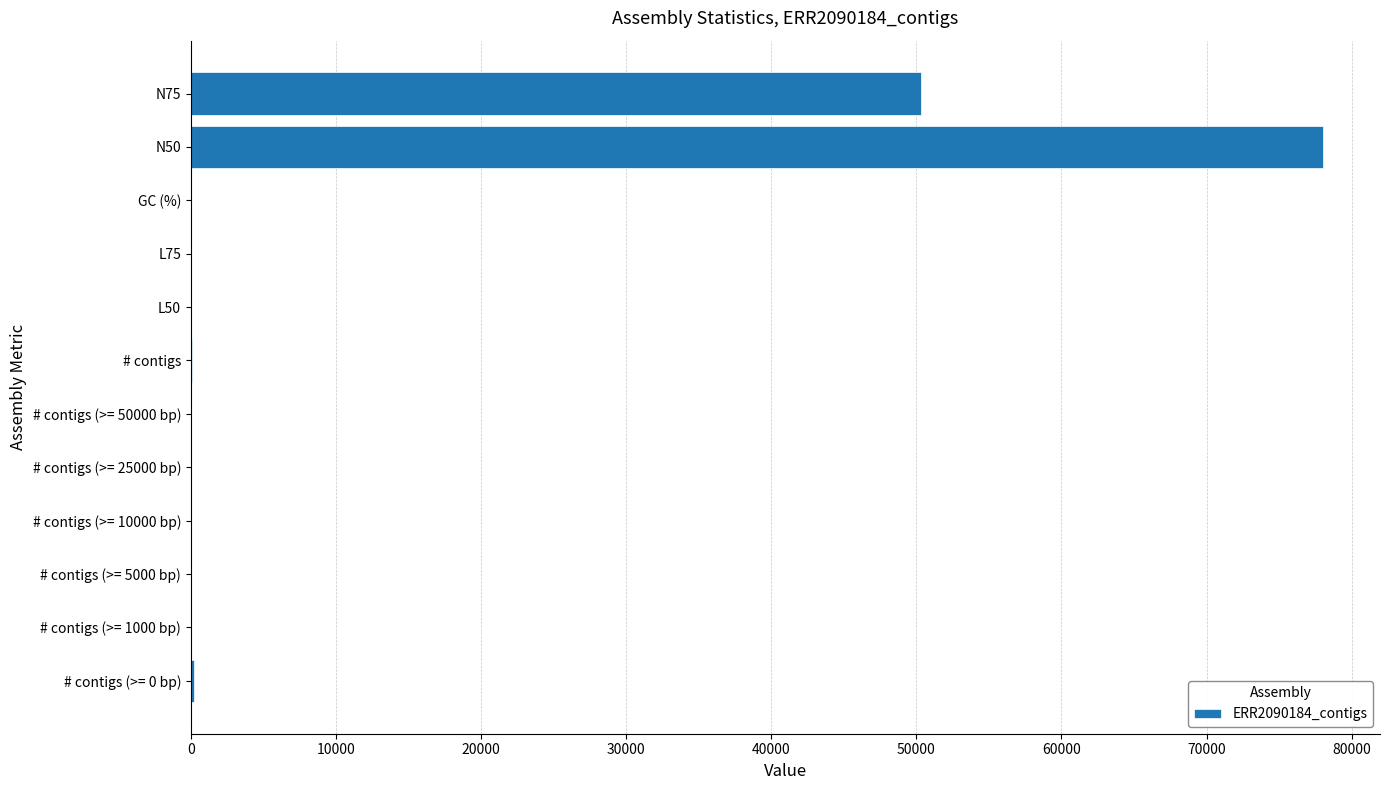

What is the sum of all values?

128851.5